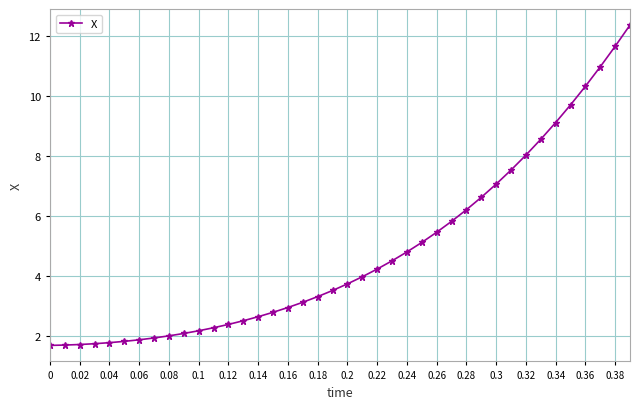

What is the difference between the maximum and second lowest values?

10.7